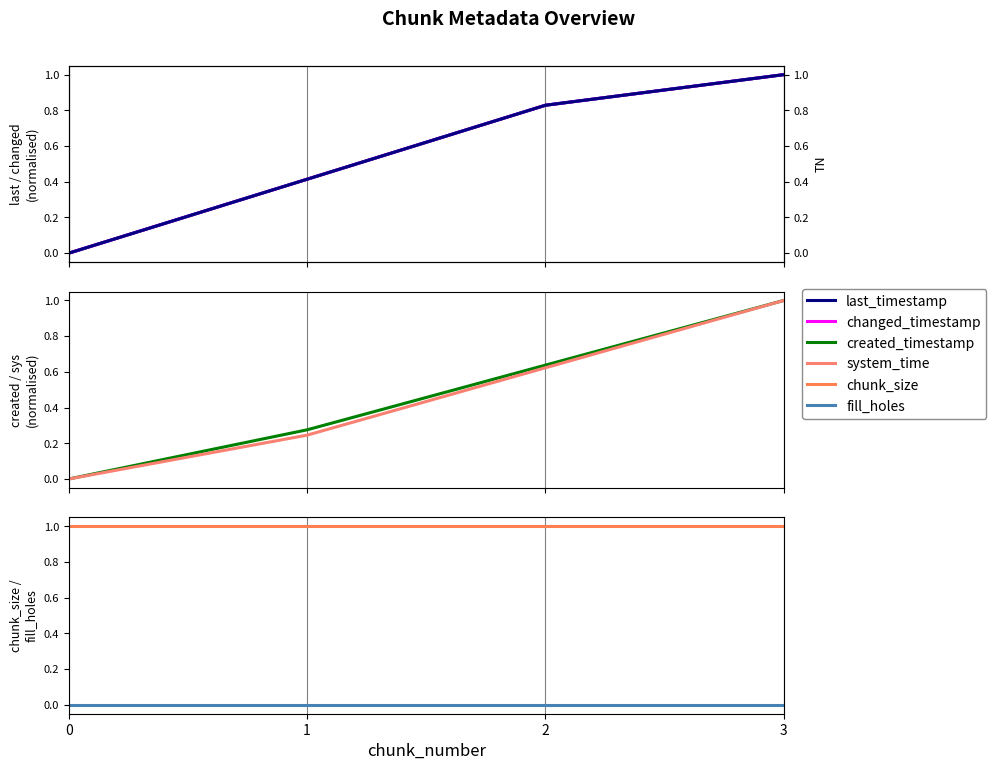

Reading left to right, list all the values displayed in this chart.

last_timestamp: 0=0.0	1=0.4	2=0.8	3=1.0
changed_timestamp: 0=0.0	1=0.4	2=0.8	3=1.0
created_timestamp: 0=0.0	1=0.3	2=0.6	3=1.0
system_time: 0=0.0	1=0.2	2=0.6	3=1.0
chunk_size: 0=1.0	1=1.0	2=1.0	3=1.0
fill_holes: 0=0.0	1=0.0	2=0.0	3=0.0